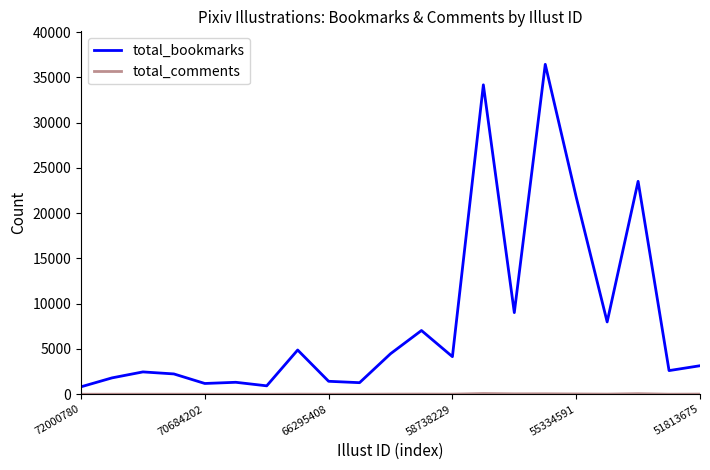

Which series has the largest total across all categories?

total_bookmarks